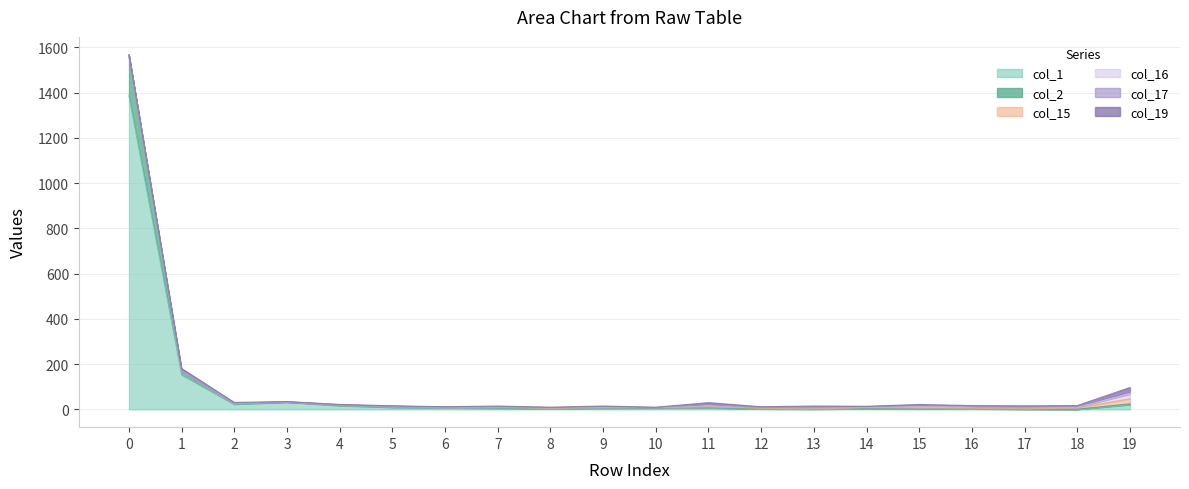

Between 9 and 12, which is larger?

9